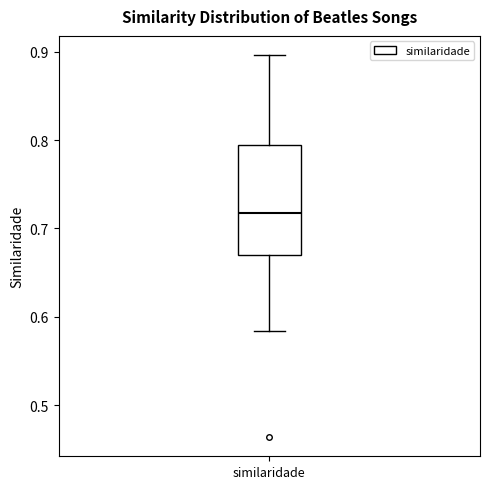

Transcribe this box plot: give where the median line is, the range the box spans, and where the two whiskers end, as read against the y-axis. The values are not printed on the chart, so give them approximately, as read against the axis.

median 0.72, box 0.67 to 0.79, whiskers 0.58 to 0.90